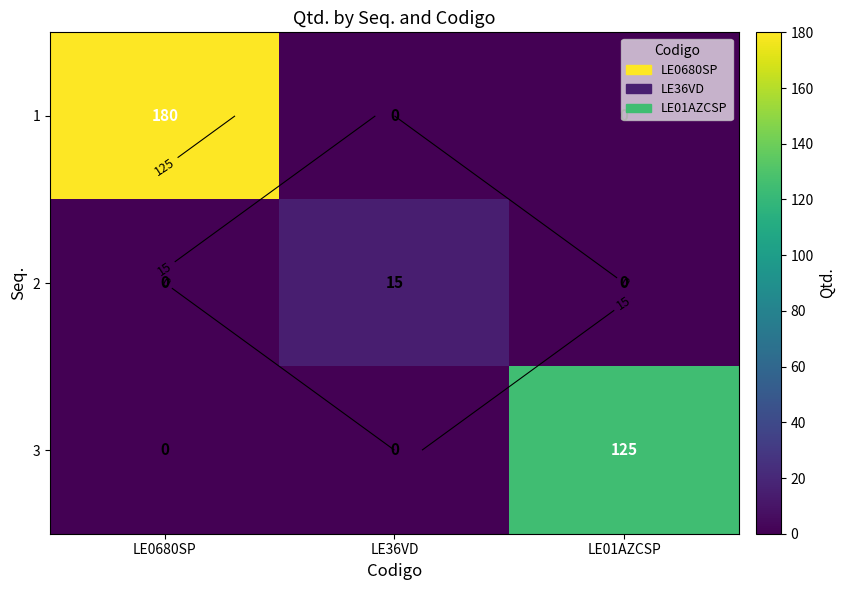

What is the average value of the 2 series?

5